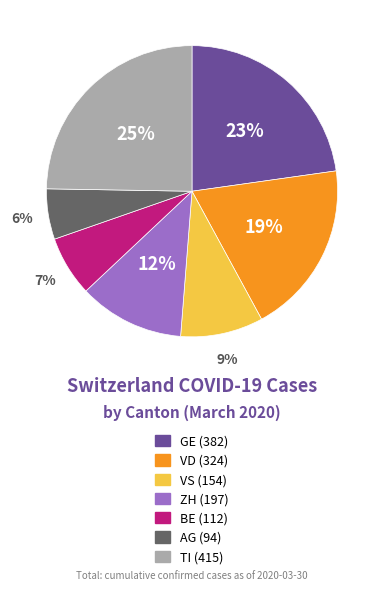

To the nearest percent, what is the difference between the largest and smallest slice percentages?

19%